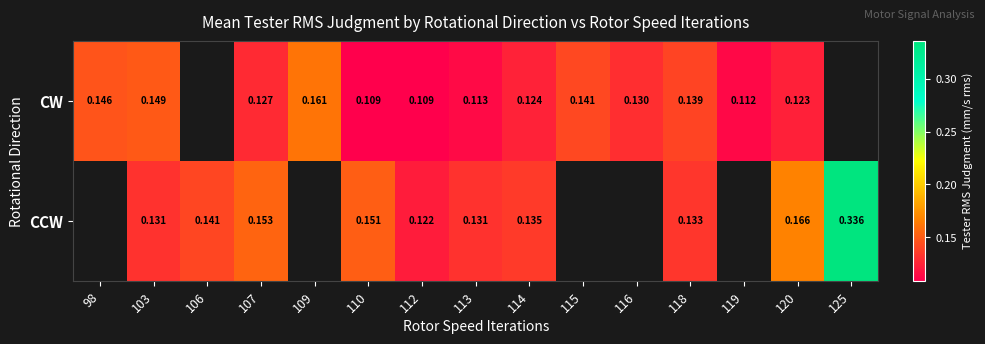

Rank the series by their average value, from highest to lowest.

CW, CCW